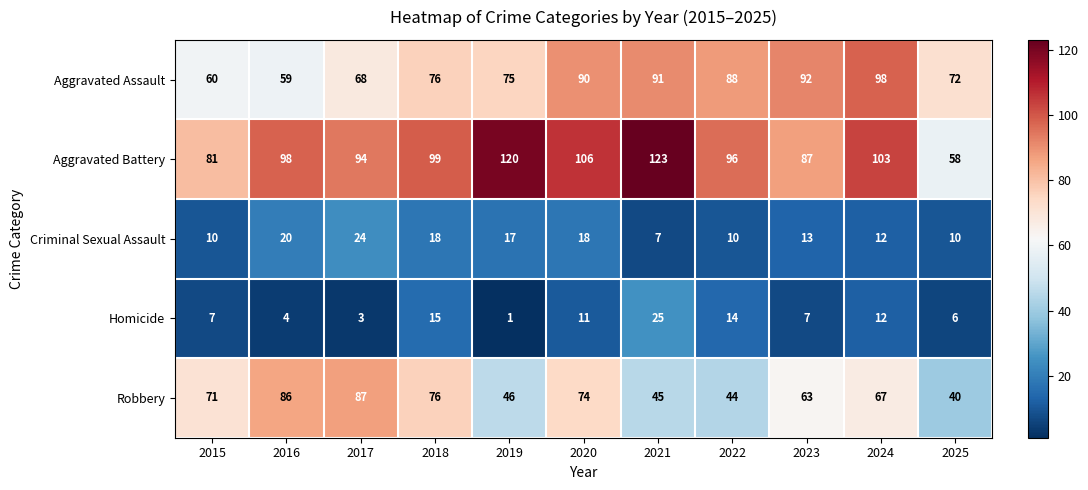

What is the approximate value of Homicide at 2020, to the nearest 10?

10